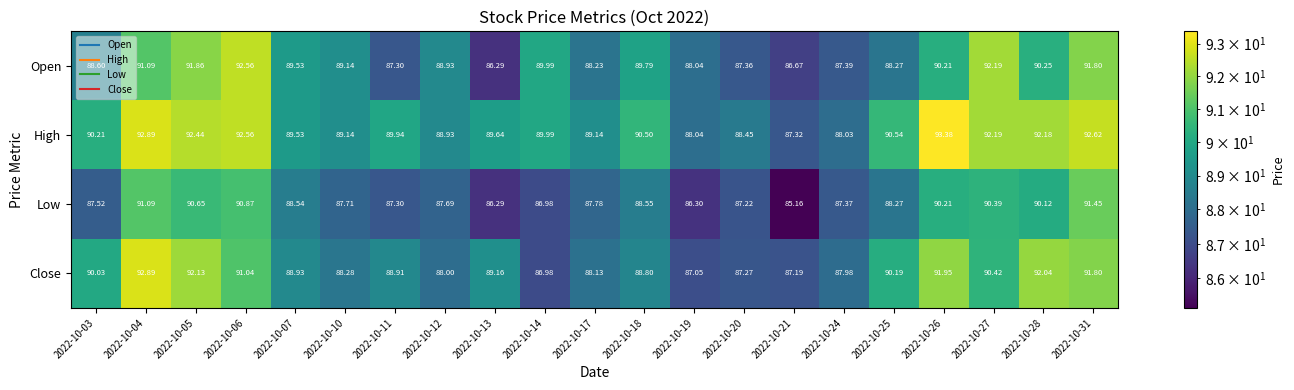

Which series has the largest range (max minus min)?

Low